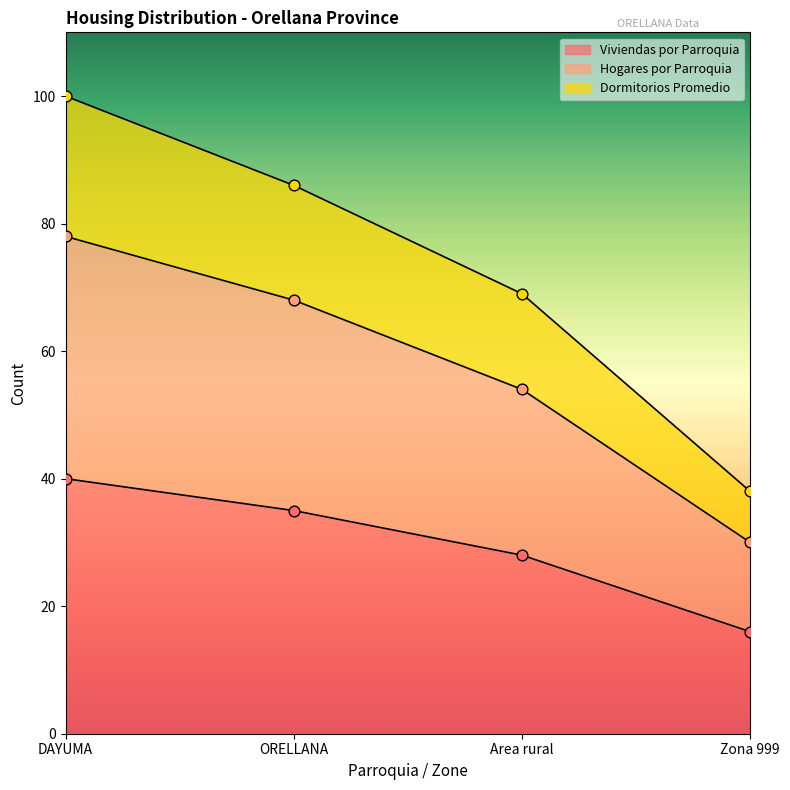

The value of Viviendas por Parroquia at Area rural is 14. True or false?

False